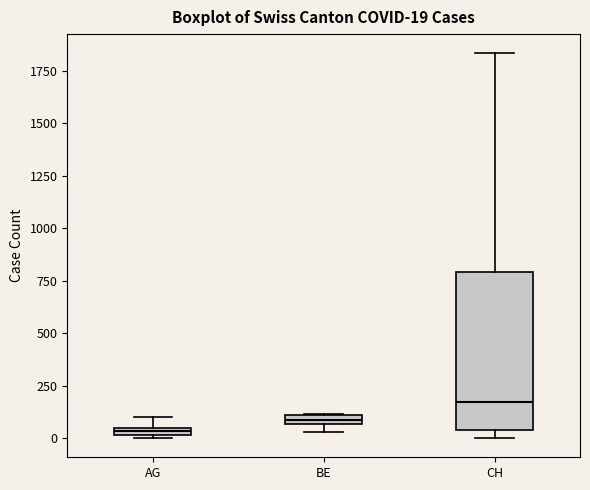

Which box's median line is the highest?

CH